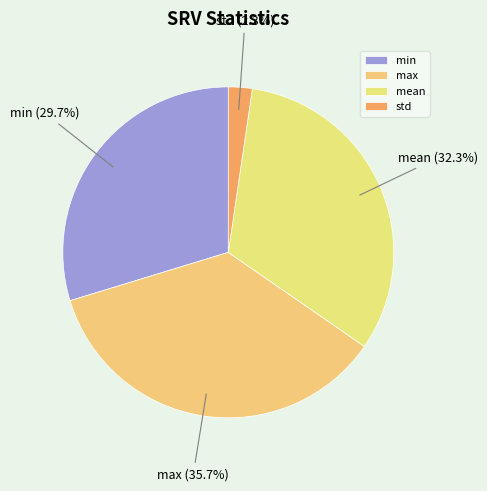

To the nearest percent, what is the combined percentage of mean and max?

68%